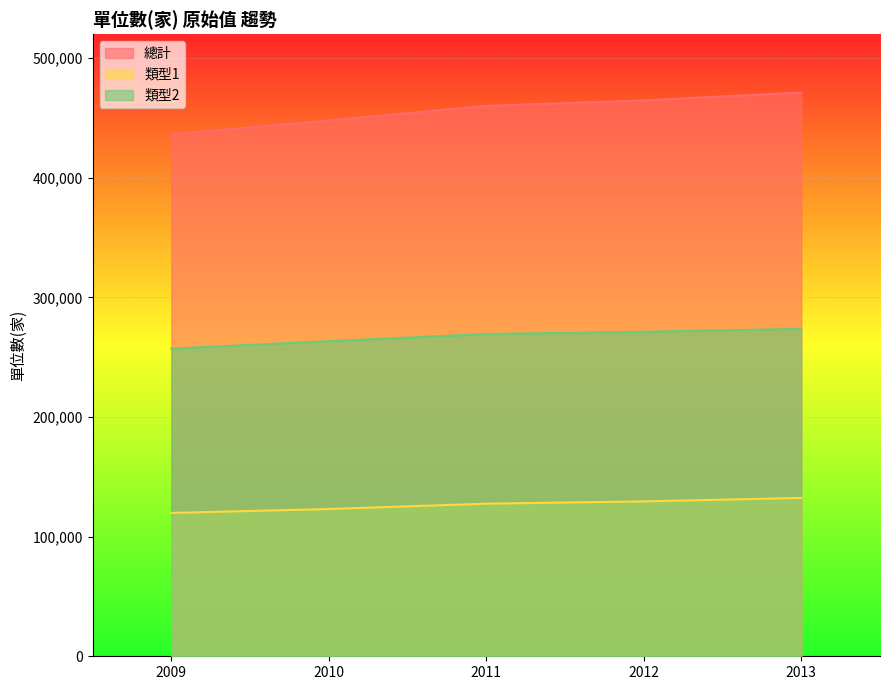

What is the value of the 單位數(家)_原始值_2 point at the 2nd from the left?

263356